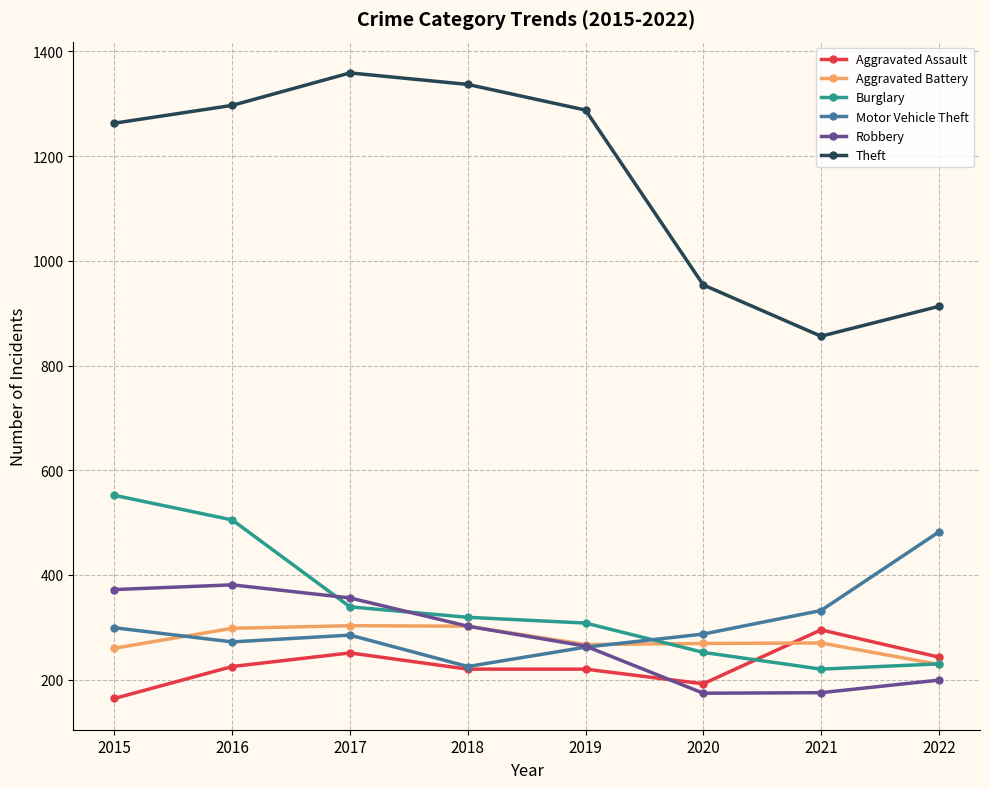

Is it true that Aggravated Assault equals 428 at 2021?

False